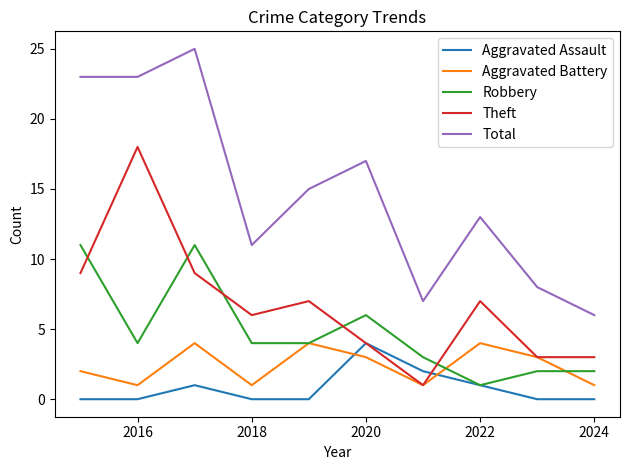

True or false: Total and Robbery intersect in this chart.

False